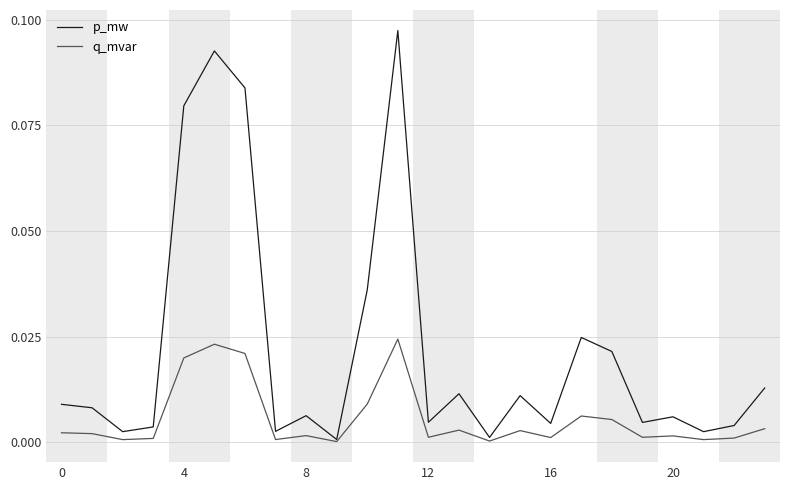

Which series has the largest total across all categories?

p_mw